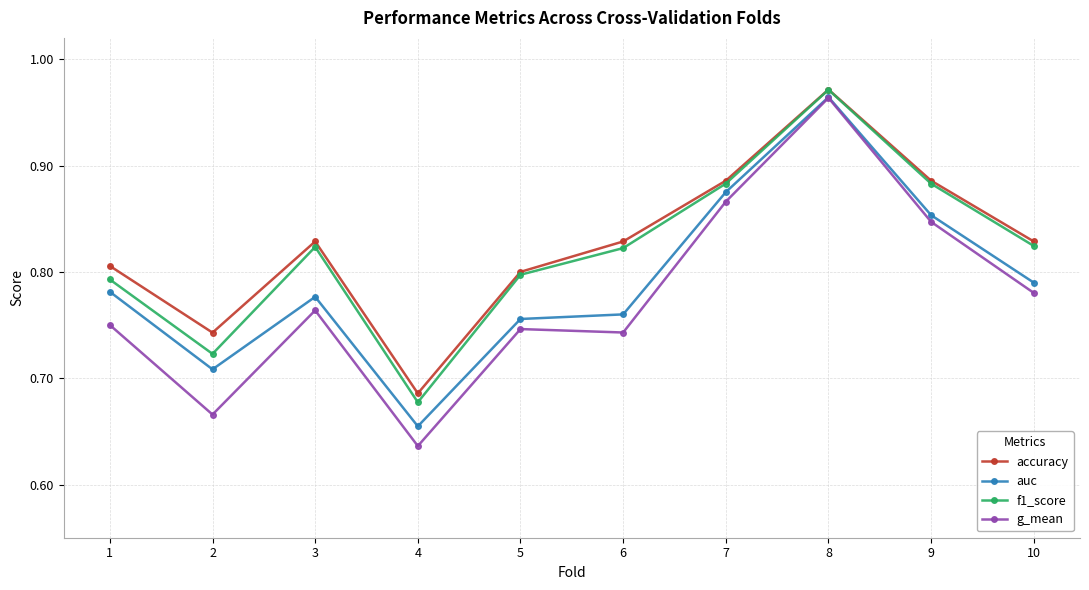

Which series changed the most between 5 and 10?

auc